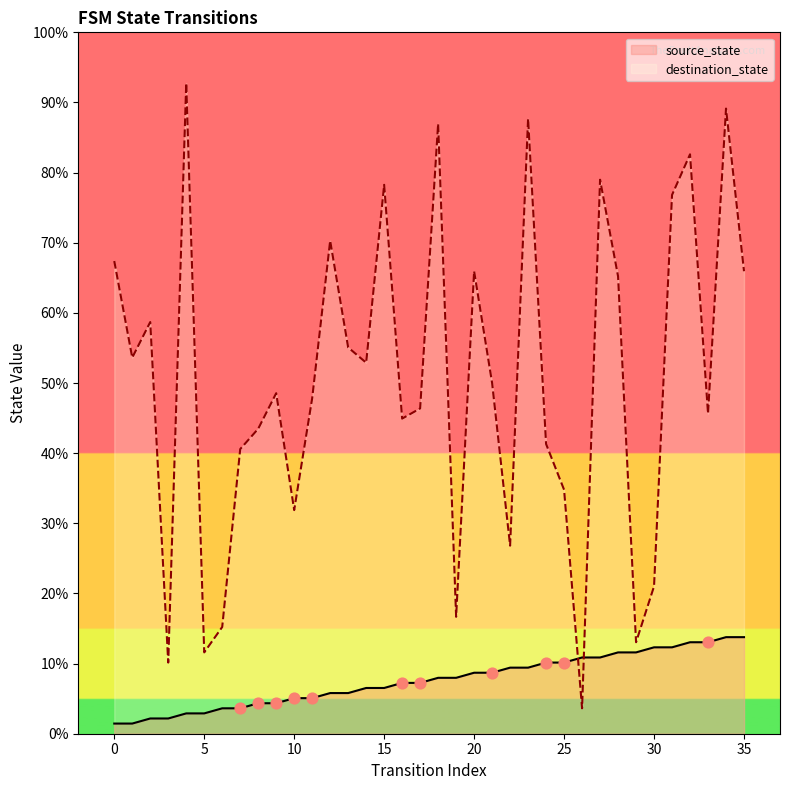

Is the value of source_state at 3 greater than the value of destination_state at 34?

No